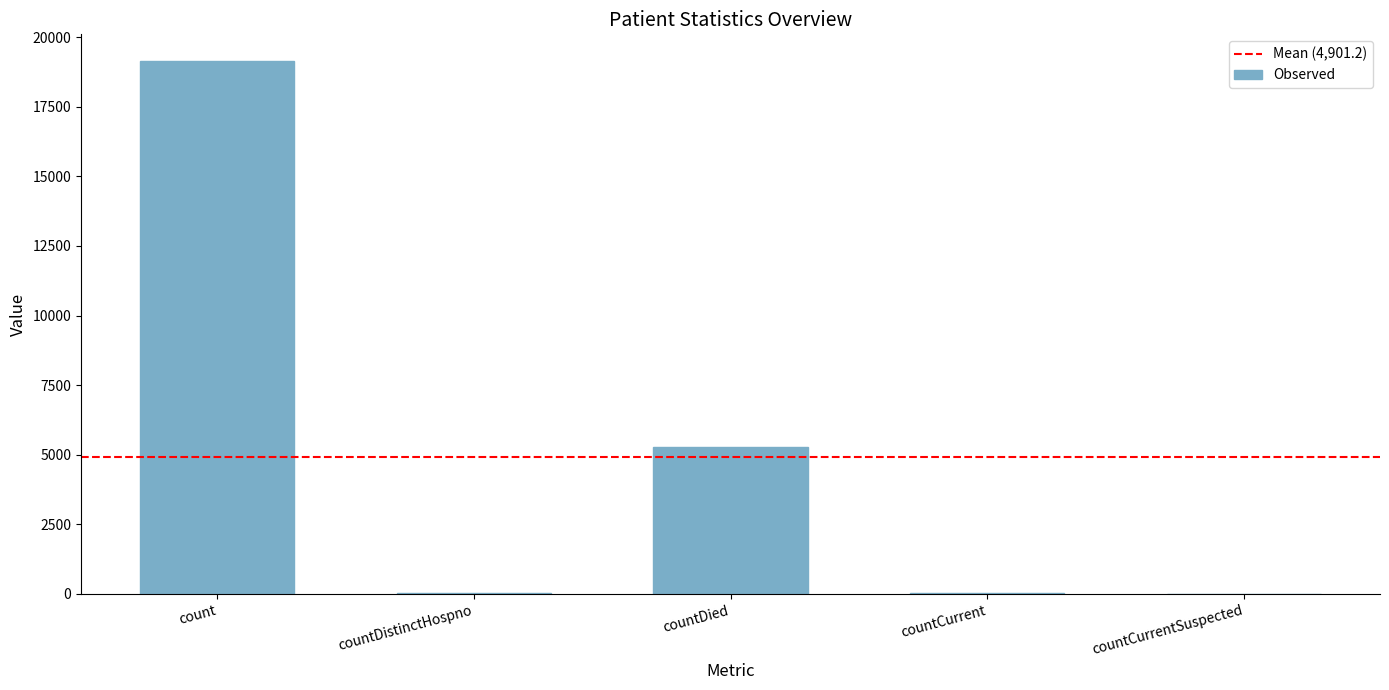

True or false: the data shows 45 at countCurrent.

True